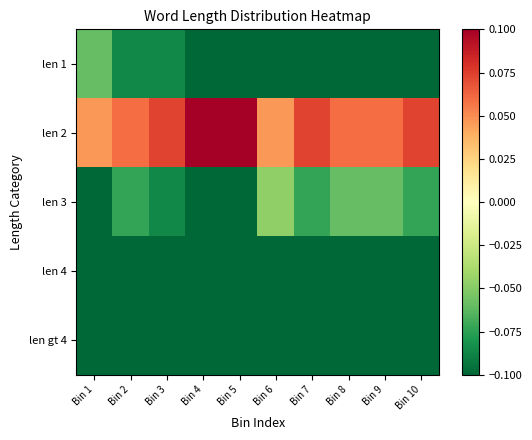

What is the spread (max minus min) of values at Bin 7?

0.2